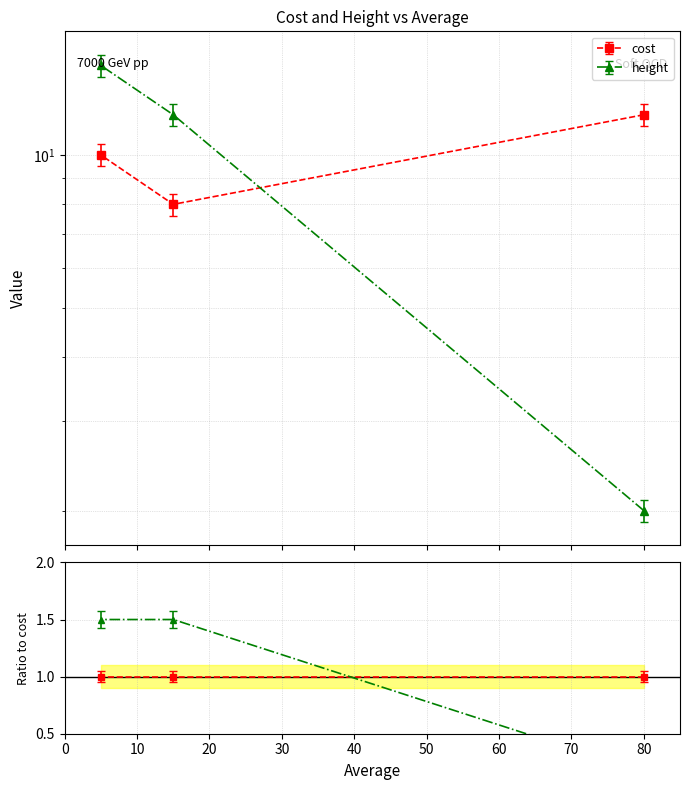

Rank the series by their maximum value, from lowest to highest.

cost, height